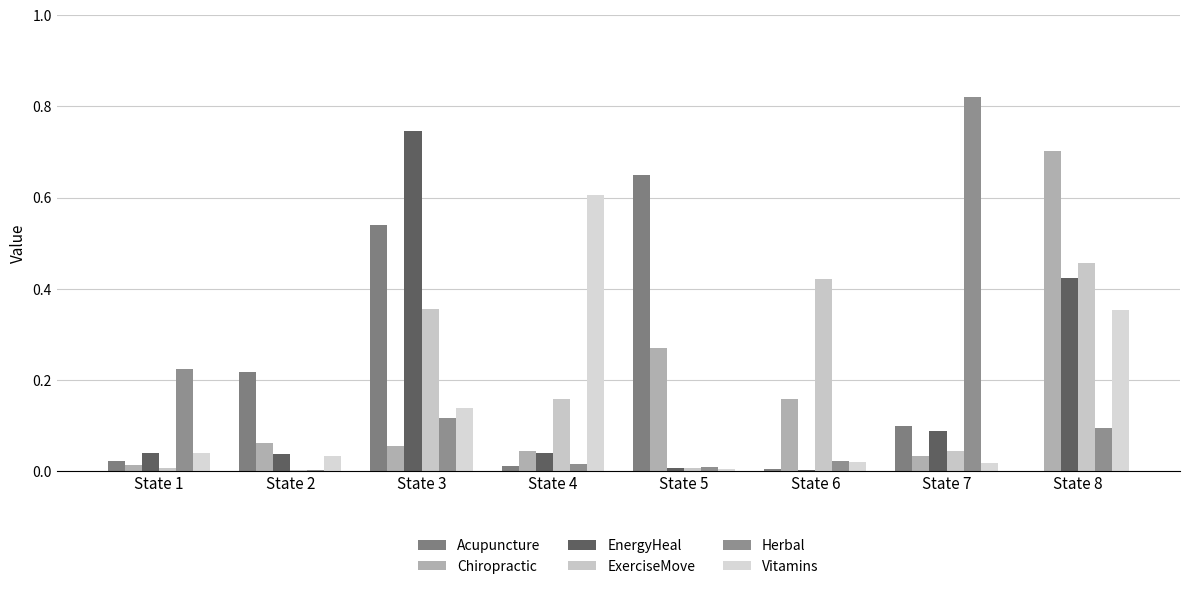

What is the total value across all series at State 7?

1.1